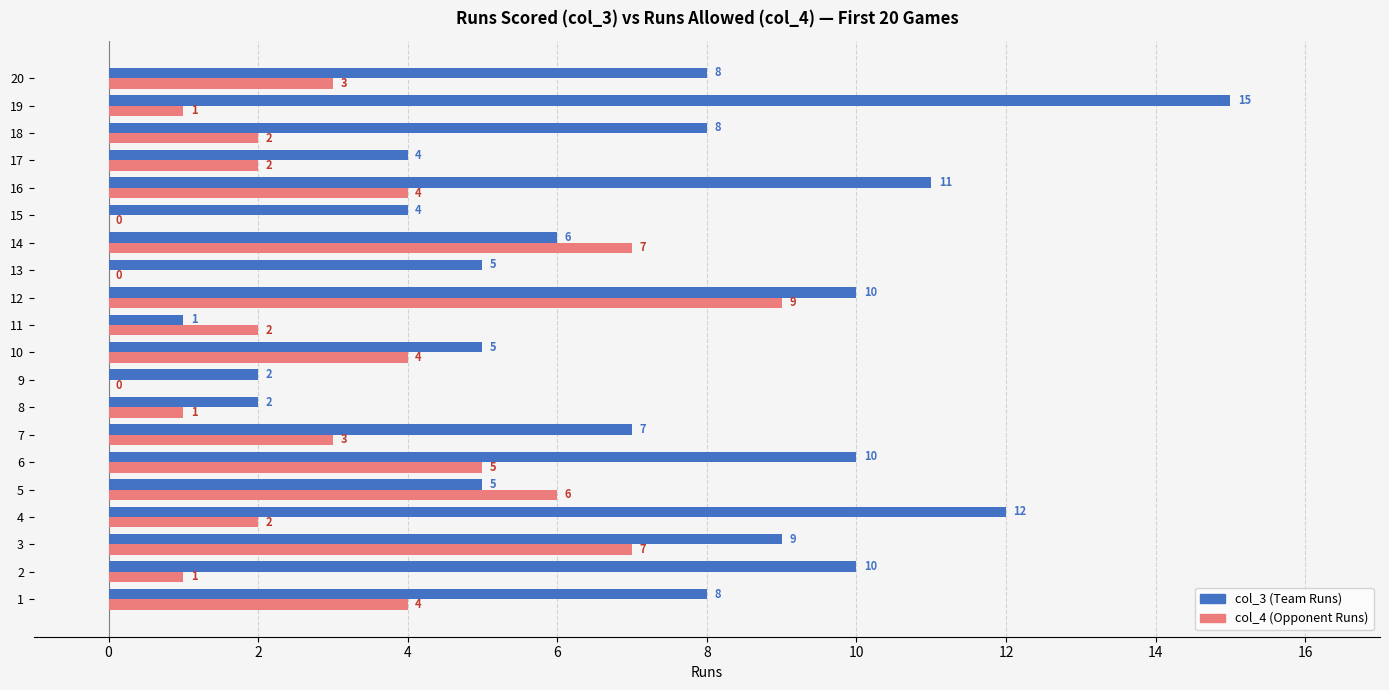

Which series has the widest spread of values?

col_3 (Team Runs)